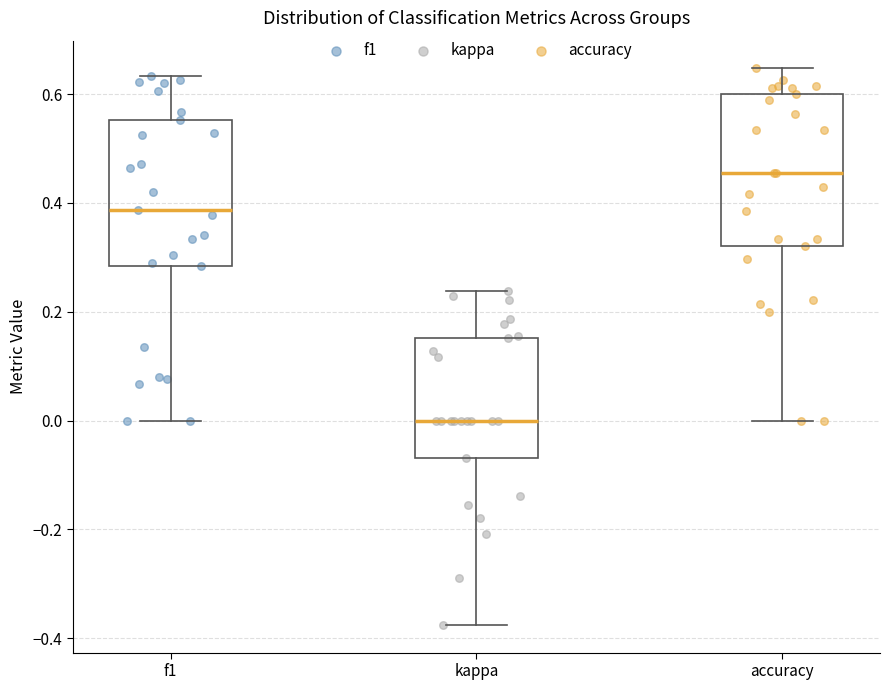

Where does the median line of the box for kappa sit on the y-axis? The values are not printed on the chart, so give them approximately, as read against the axis.

0.00